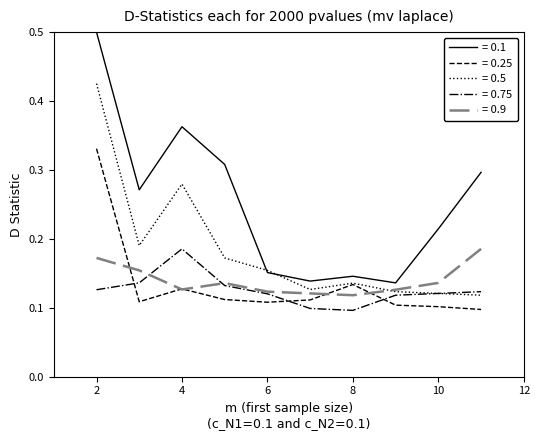

Which series has the largest range (max minus min)?

= 0.1